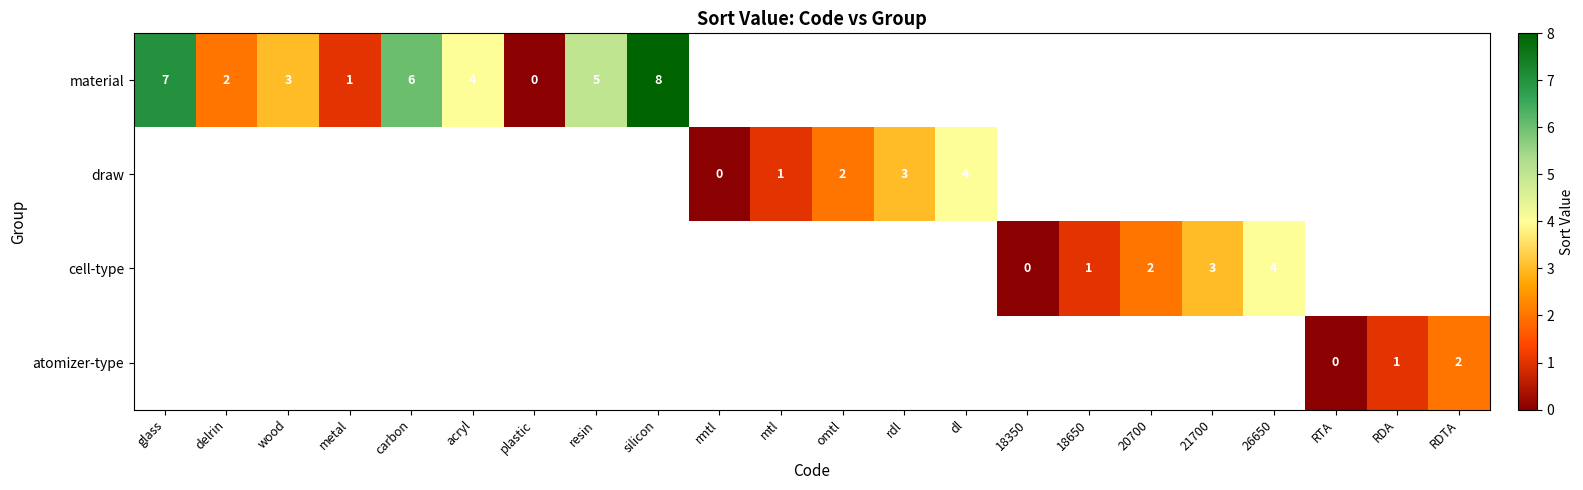

Is it true that cell-type equals 1 at 20700?

False